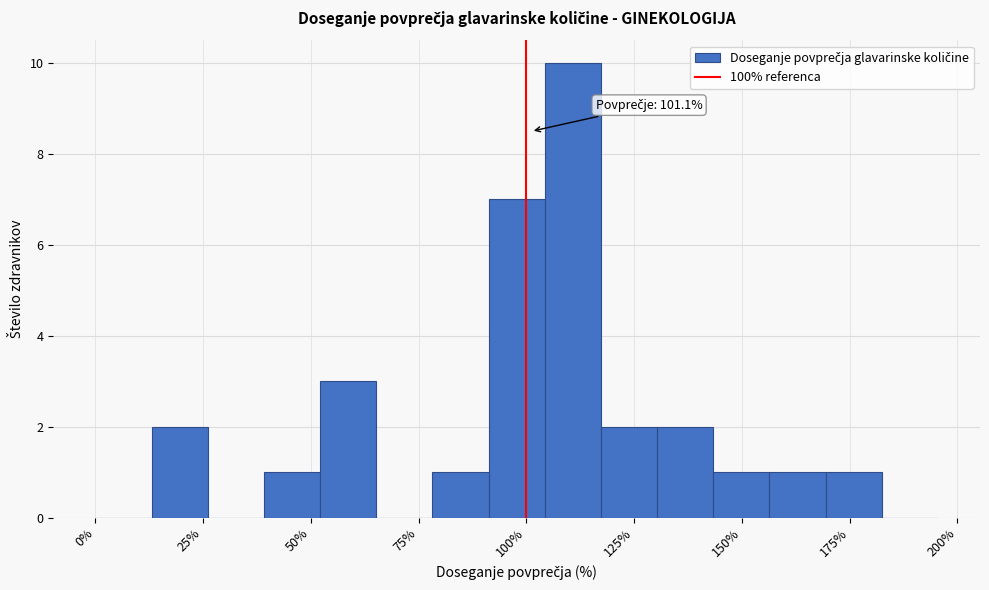

Around what value on the x-axis is the tallest bar? Give the approximate position of its centre, as read against the axis.

110